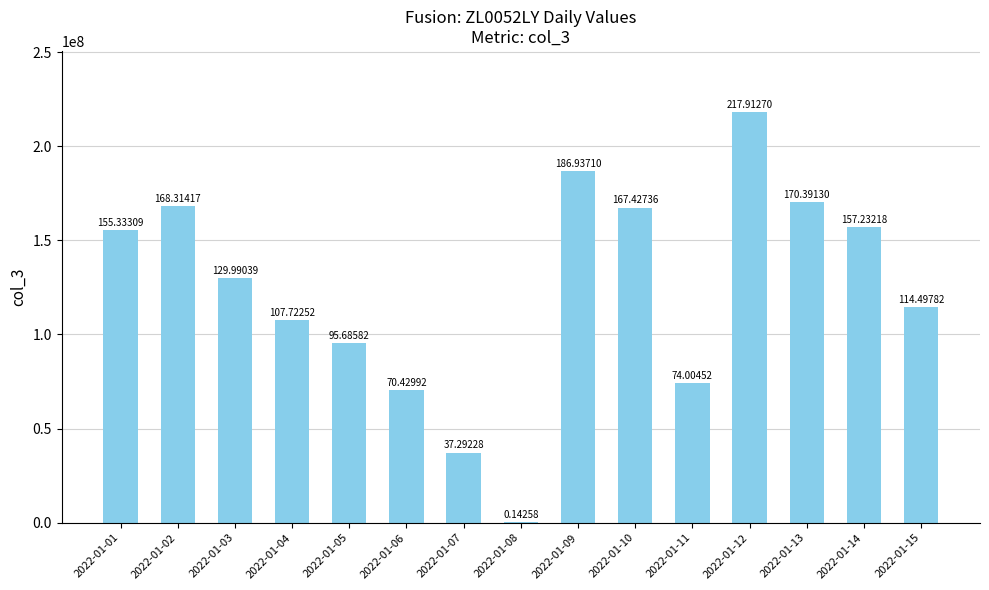

What is the sum of the values at 2022-01-12 and 2022-01-08?

218055274